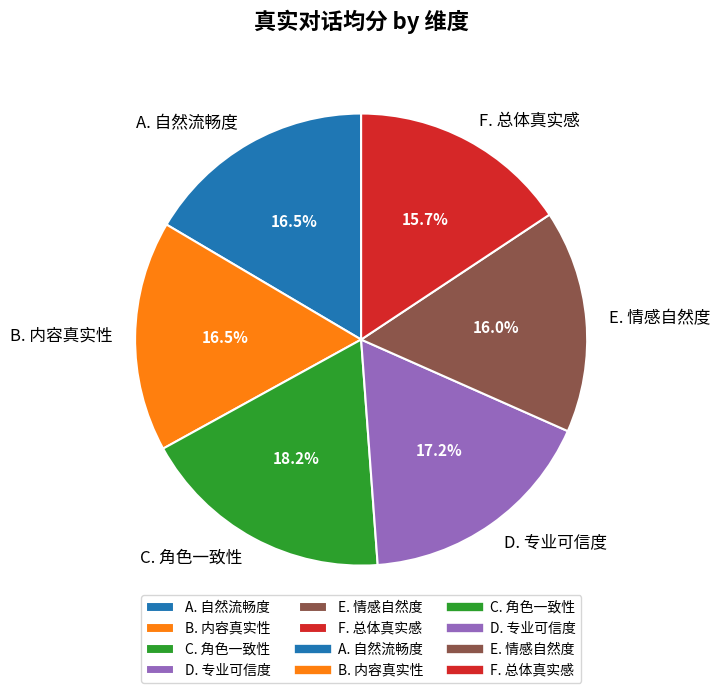

To the nearest percent, what is the average slice percentage?

17%